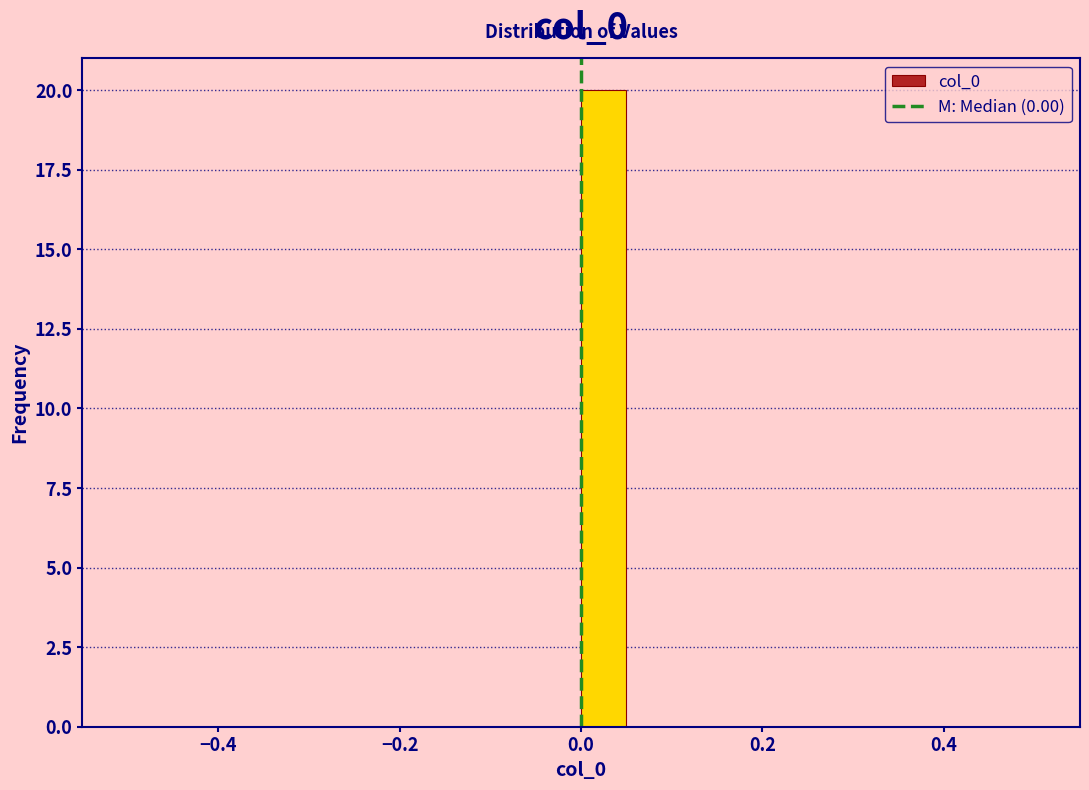

Around what value on the x-axis is the tallest bar? Give the approximate position of its centre, as read against the axis.

0.02